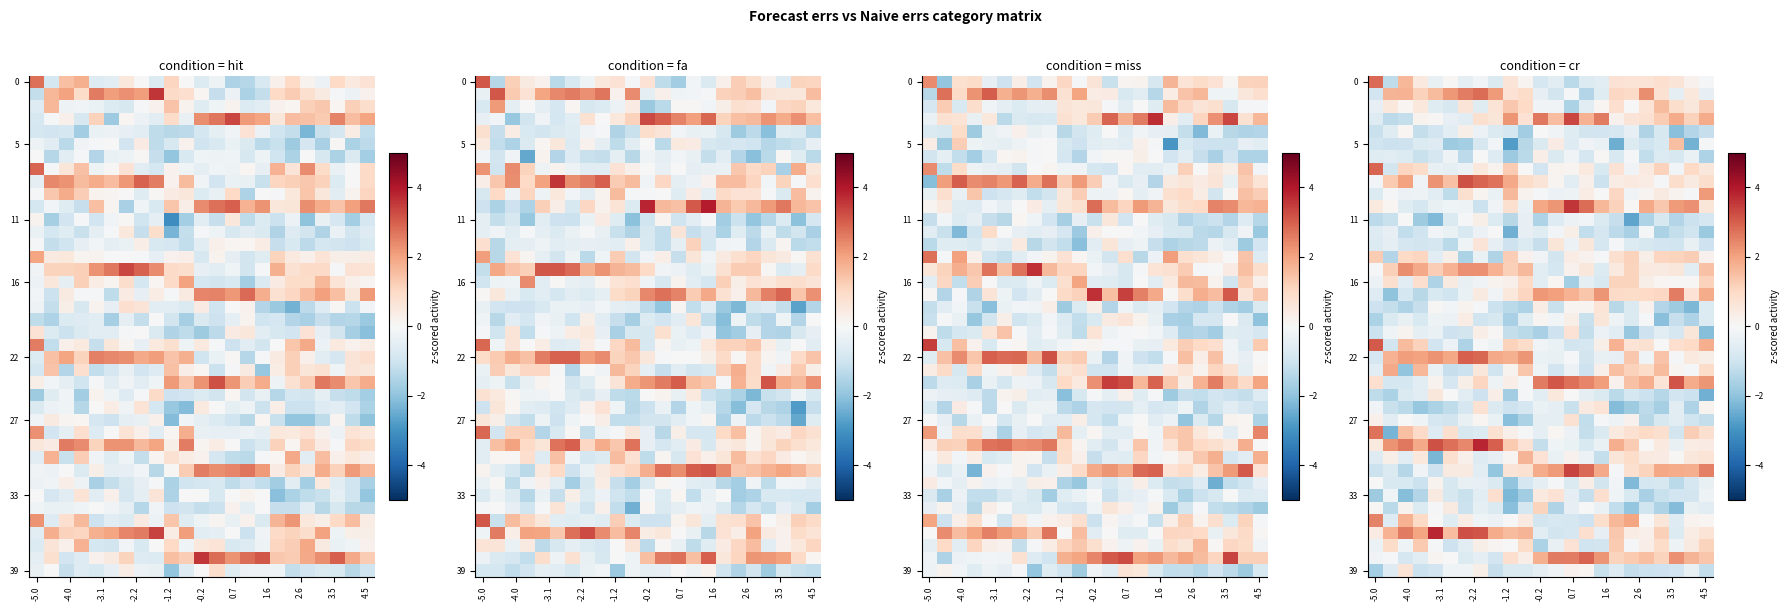

Count the number of categories in the chart.

23